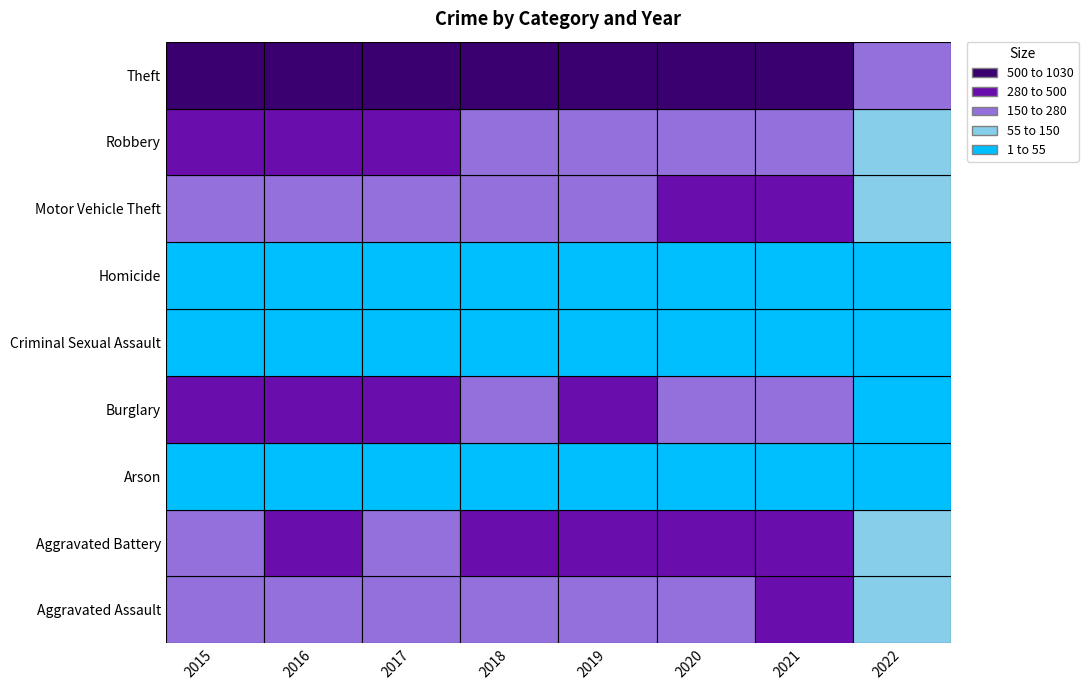

What is the difference between the highest and lowest values at 2019?

951